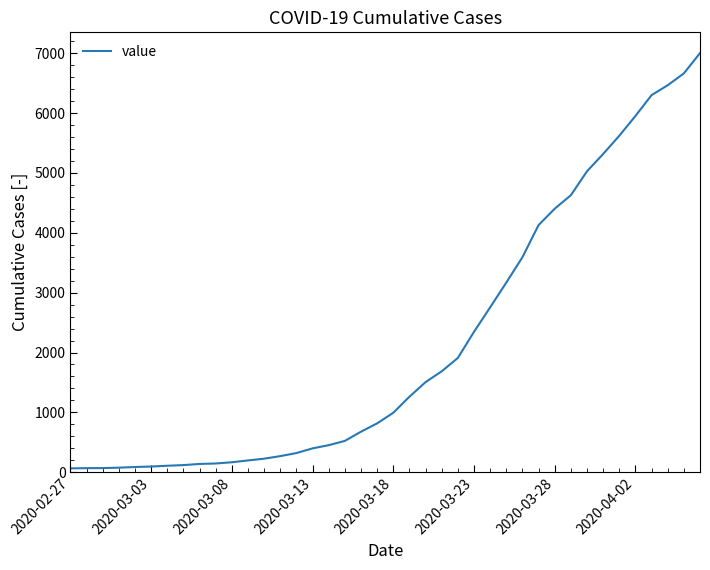

What is the greatest value displayed?

7003